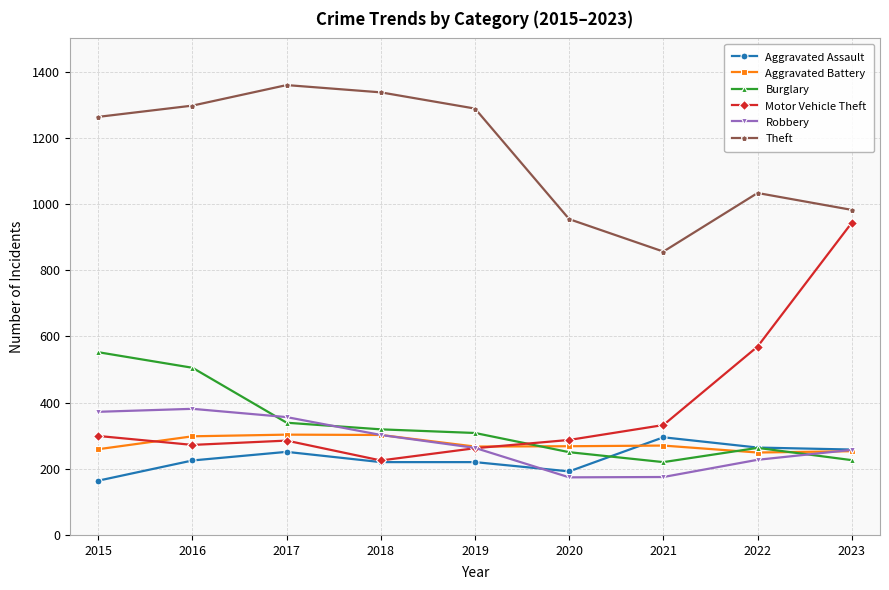

What is the maximum value shown in the chart?

1359